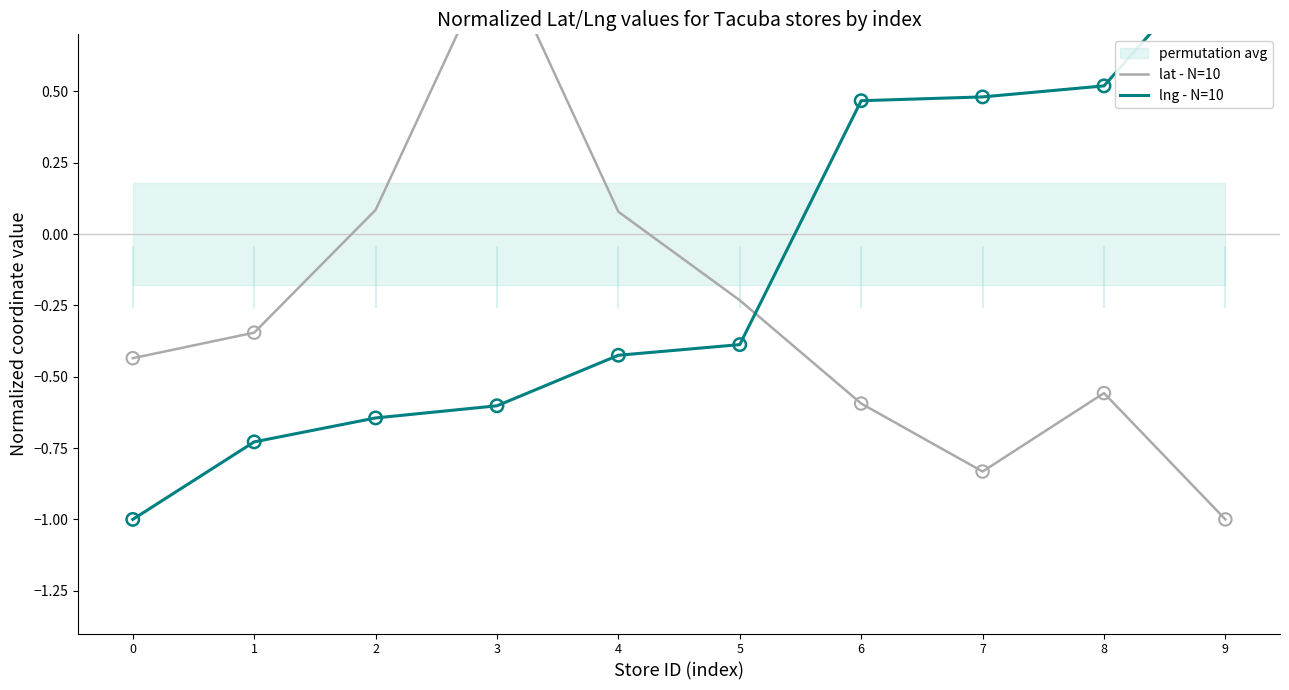

At how many categories does at least one series exceed 0?

7